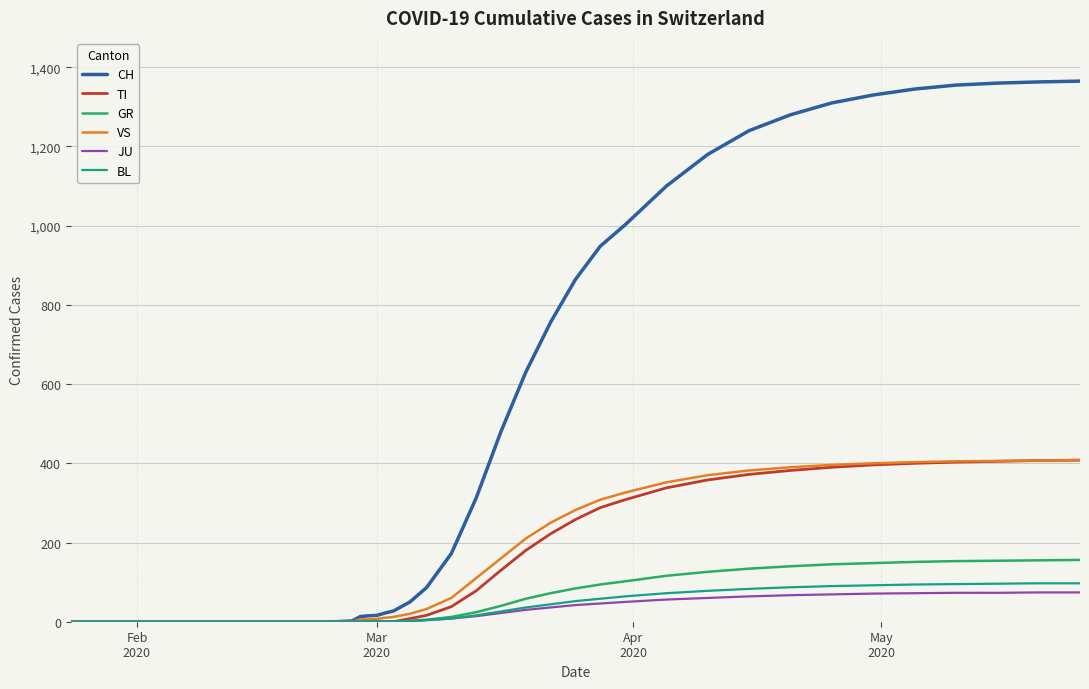

Which series has the largest total across all categories?

CH